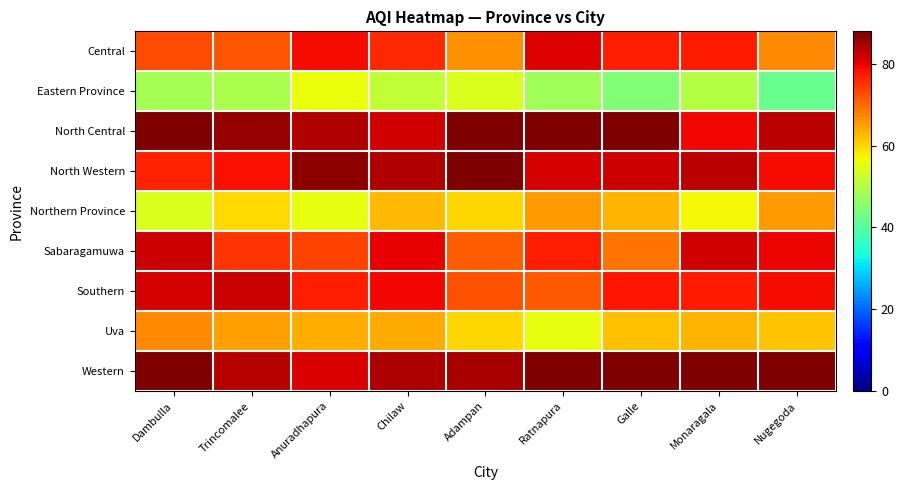

Reading left to right, transcribe all the data shown in this chart.

Central: Dambulla=73.0	Trincomalee=72.0	Anuradhapura=78.7	Chilaw=76.2	Adampan=66.5	Ratnapura=80.6	Galle=77.2	Monaragala=77.6	Nugegoda=67.0
Eastern Province: Dambulla=48.2	Trincomalee=49.0	Anuradhapura=55.8	Chilaw=51.3	Adampan=54.2	Ratnapura=48.1	Galle=44.6	Monaragala=49.9	Nugegoda=42.0
North Central: Dambulla=88.0	Trincomalee=86.1	Anuradhapura=84.0	Chilaw=81.7	Adampan=88.0	Ratnapura=88.0	Galle=88.0	Monaragala=79.1	Nugegoda=83.5
North Western: Dambulla=76.7	Trincomalee=78.5	Anuradhapura=86.9	Chilaw=84.0	Adampan=88.0	Ratnapura=81.2	Galle=81.9	Monaragala=83.5	Nugegoda=79.0
Northern Province: Dambulla=54.1	Trincomalee=59.6	Anuradhapura=55.6	Chilaw=62.7	Adampan=60.0	Ratnapura=65.3	Galle=63.2	Monaragala=57.0	Nugegoda=65.3
Sabaragamuwa: Dambulla=81.9	Trincomalee=75.2	Anuradhapura=73.6	Chilaw=79.9	Adampan=71.2	Ratnapura=77.0	Galle=69.1	Monaragala=81.6	Nugegoda=79.6
Southern: Dambulla=81.3	Trincomalee=82.5	Anuradhapura=77.3	Chilaw=79.1	Adampan=72.2	Ratnapura=71.8	Galle=78.0	Monaragala=77.5	Nugegoda=79.0
Uva: Dambulla=67.2	Trincomalee=65.2	Anuradhapura=63.9	Chilaw=63.9	Adampan=59.9	Ratnapura=55.5	Galle=62.0	Monaragala=63.0	Nugegoda=61.5
Western: Dambulla=88.0	Trincomalee=83.7	Anuradhapura=80.9	Chilaw=84.5	Adampan=84.7	Ratnapura=88.0	Galle=88.0	Monaragala=88.0	Nugegoda=88.0